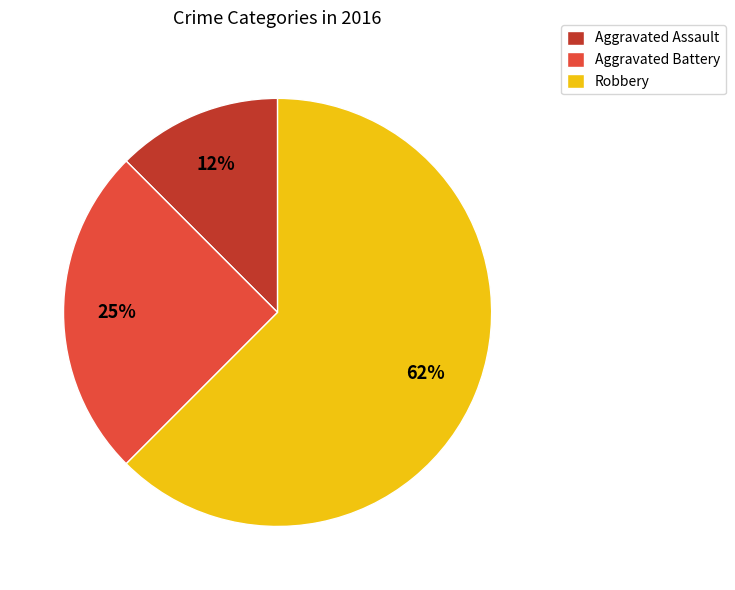

What is the smallest slice in the pie chart?

Aggravated Assault